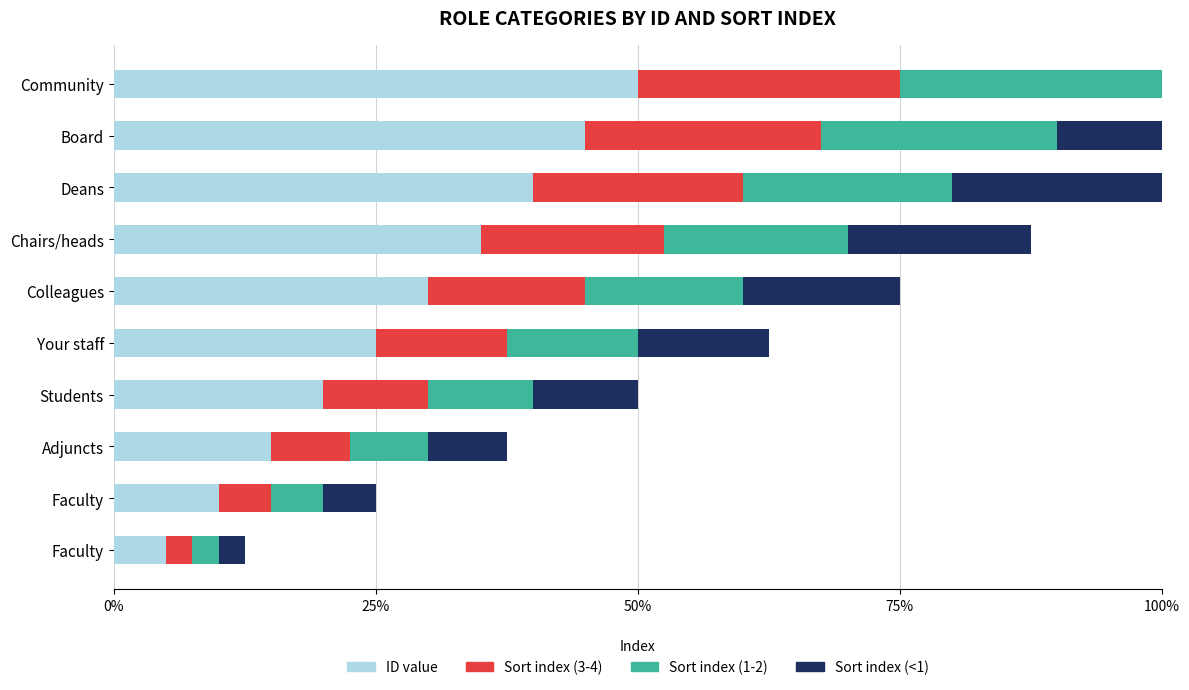

The ID value series shows 10.0 at Faculty. True or false?

True